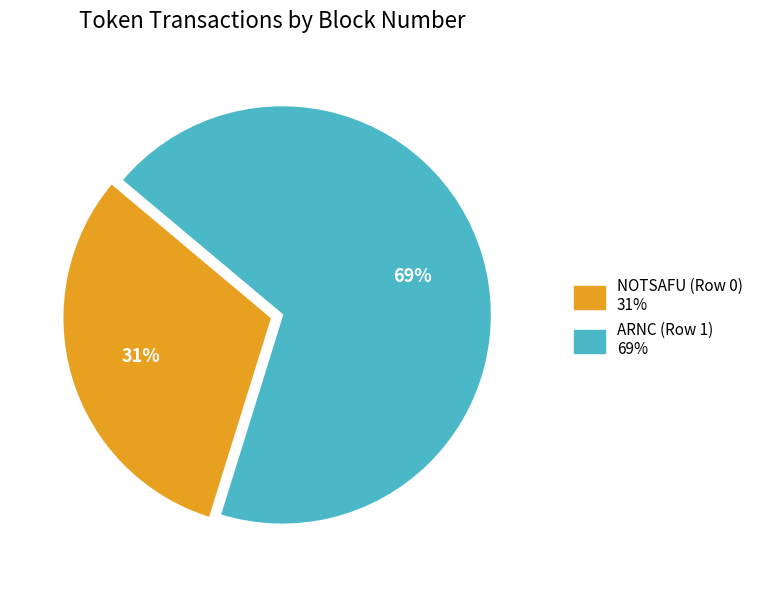

Does any single category account for the majority?

Yes